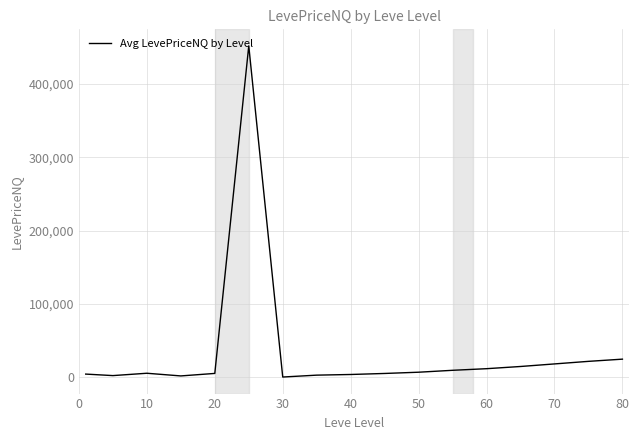

What is the difference between the maximum and minimum values?

451383.7